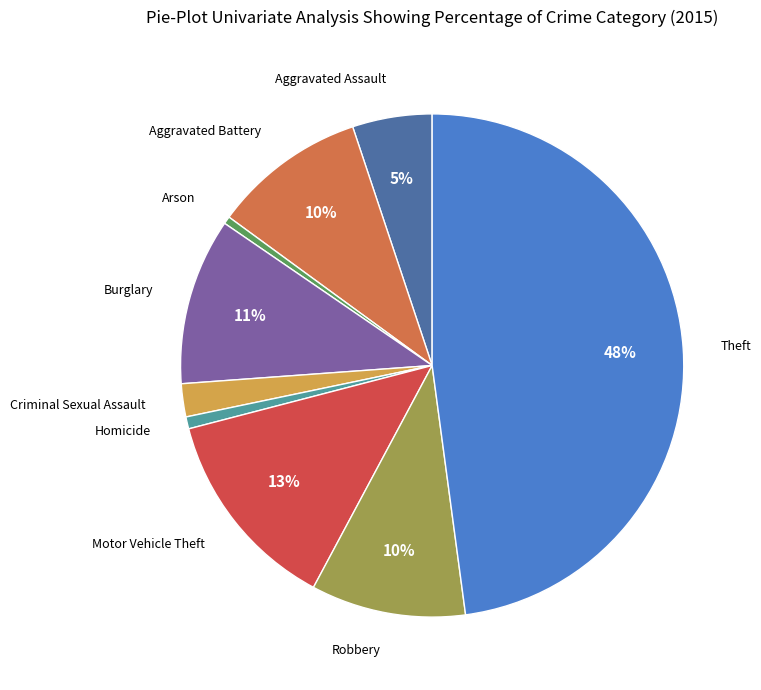

To the nearest percent, what is the average slice percentage?

11%